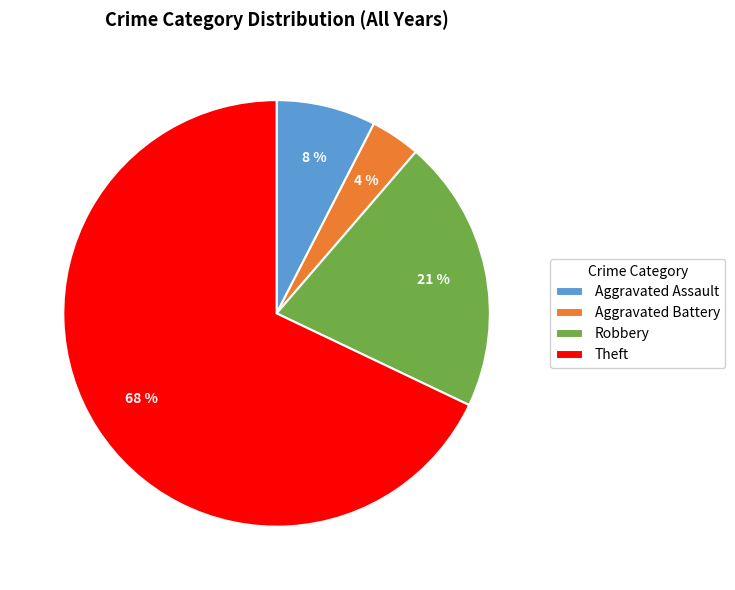

What is the ratio of the value at Robbery to the value at Theft?

0.3